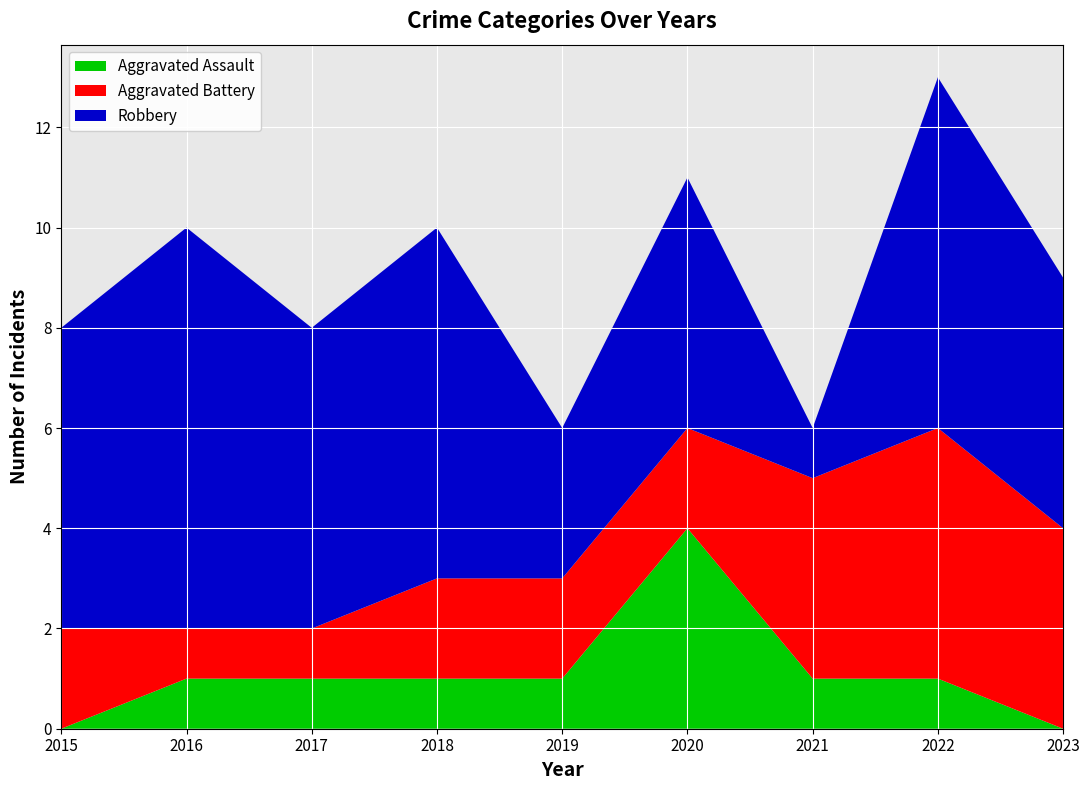

Reading left to right, extract all data points from this chart.

Aggravated Assault: 2015=0	2016=1	2017=1	2018=1	2019=1	2020=4	2021=1	2022=1	2023=0
Aggravated Battery: 2015=2	2016=1	2017=1	2018=2	2019=2	2020=2	2021=4	2022=5	2023=4
Robbery: 2015=6	2016=8	2017=6	2018=7	2019=3	2020=5	2021=1	2022=7	2023=5